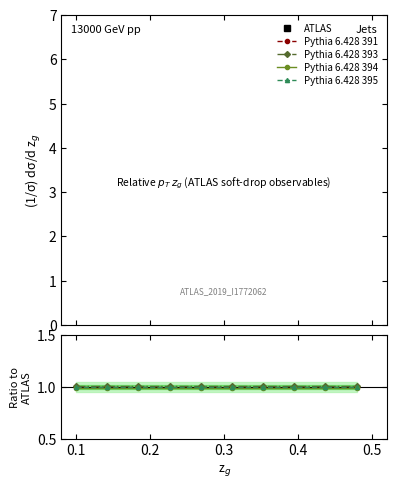

What is the label of the 2nd point from the left?

0.1